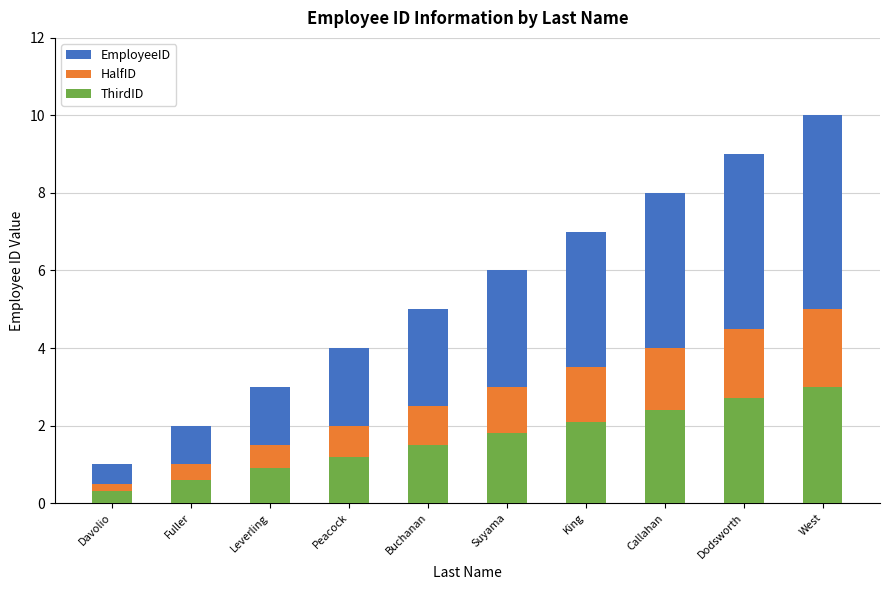

Reading left to right, what are all the values shown in this chart?

EmployeeID: Davolio=1.0	Fuller=2.0	Leverling=3.0	Peacock=4.0	Buchanan=5.0	Suyama=6.0	King=7.0	Callahan=8.0	Dodsworth=9.0	West=10.0
HalfID: Davolio=0.5	Fuller=1.0	Leverling=1.5	Peacock=2.0	Buchanan=2.5	Suyama=3.0	King=3.5	Callahan=4.0	Dodsworth=4.5	West=5.0
ThirdID: Davolio=0.3	Fuller=0.6	Leverling=0.9	Peacock=1.2	Buchanan=1.5	Suyama=1.8	King=2.1	Callahan=2.4	Dodsworth=2.7	West=3.0